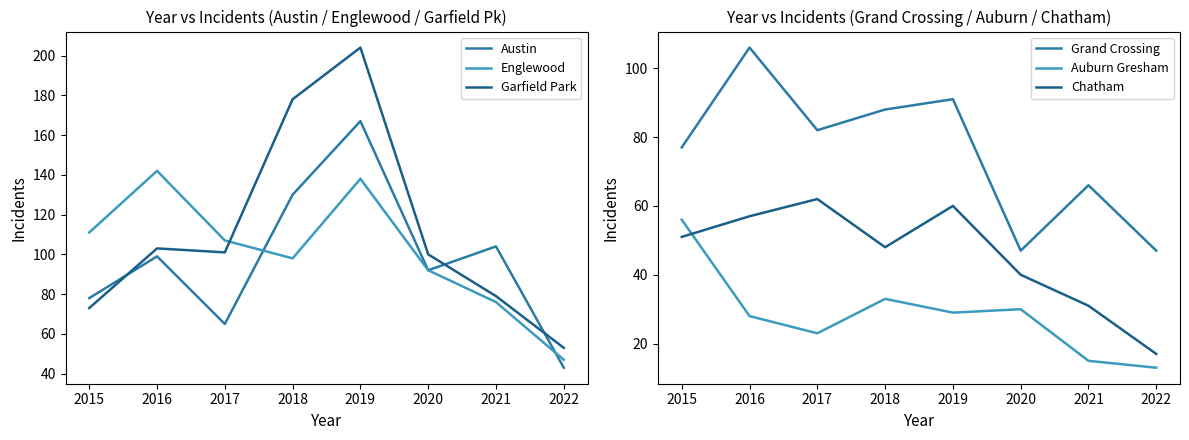

Reading right to left, what are all the values shown in this chart?

Austin: 43	104	92	167	130	65	99	78
Englewood: 47	76	92	138	98	107	142	111
Garfield Park: 53	79	100	204	178	101	103	73
Grand Crossing: 47	66	47	91	88	82	106	77
Auburn Gresham: 13	15	30	29	33	23	28	56
Chatham: 17	31	40	60	48	62	57	51